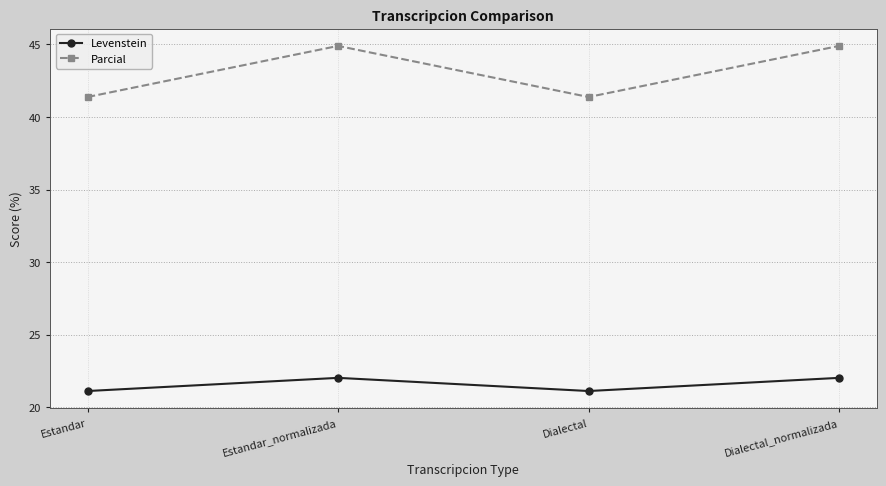

Where is the first local minimum for Parcial?

Dialectal